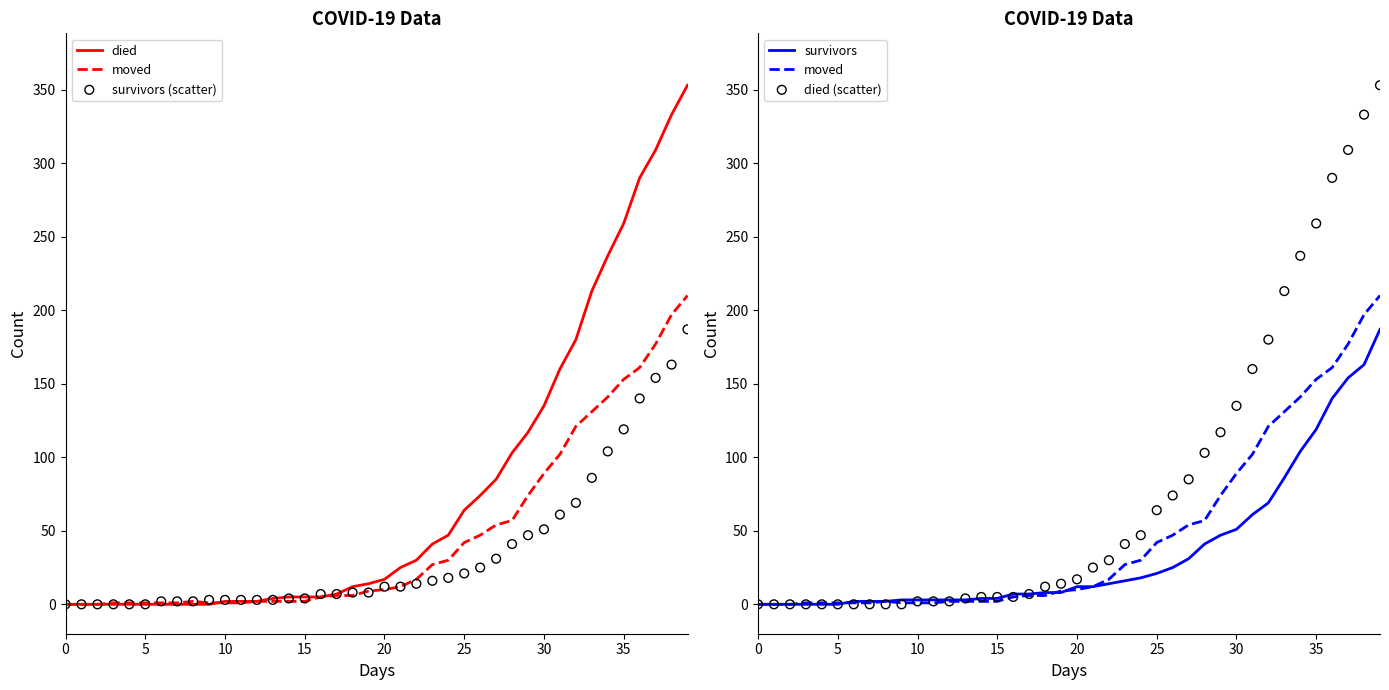

Which series has the widest spread of Y values?

died